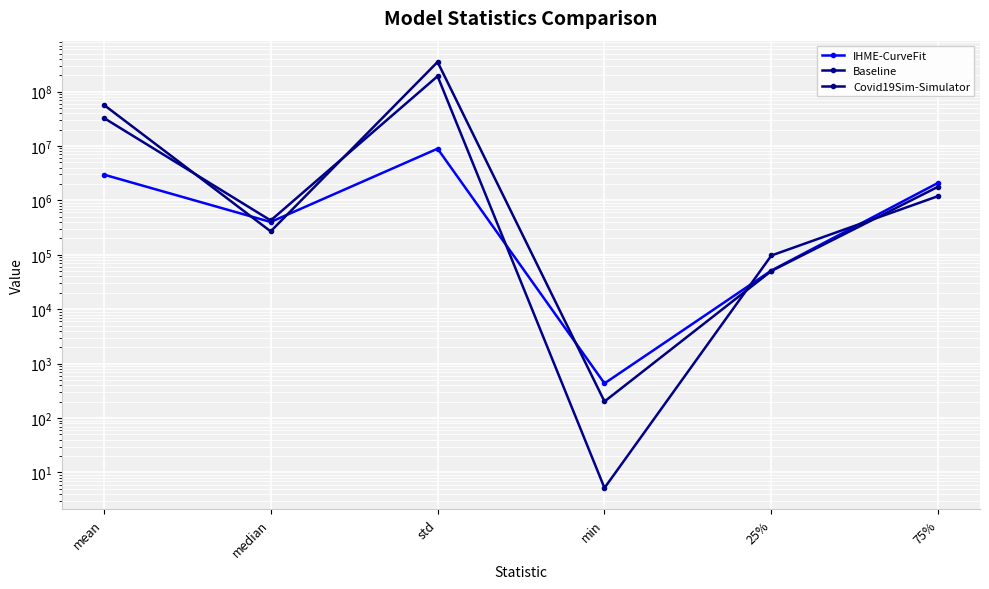

List the series in order of their peak value, highest first.

Covid19Sim-Simulator, Baseline, IHME-CurveFit